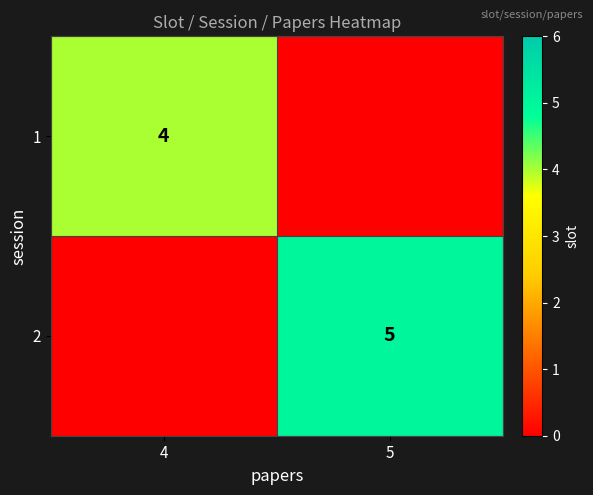

Is it true that 1 equals 1 at 4?

False